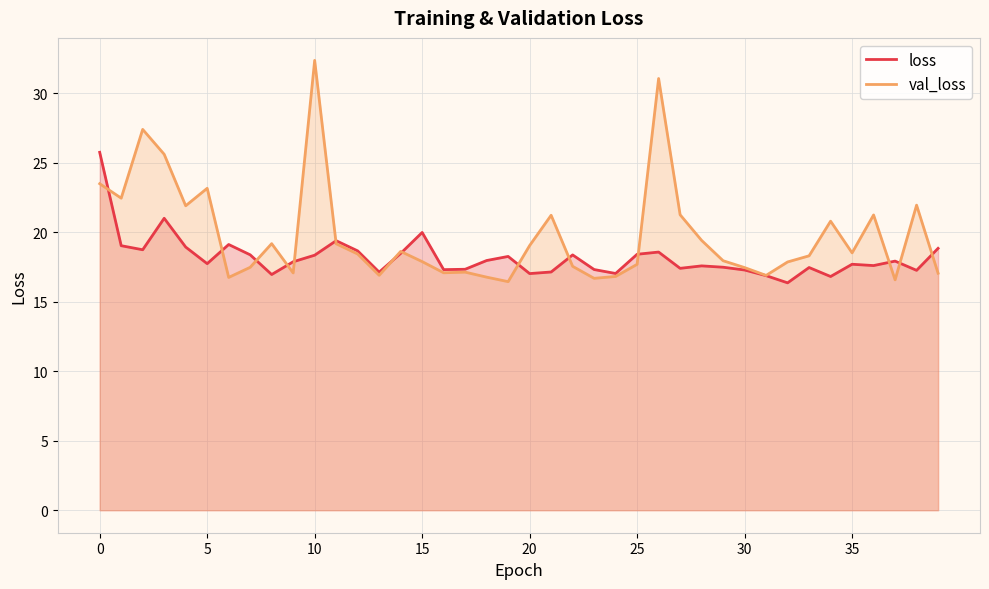

What are all the series names shown in the legend?

loss, val_loss